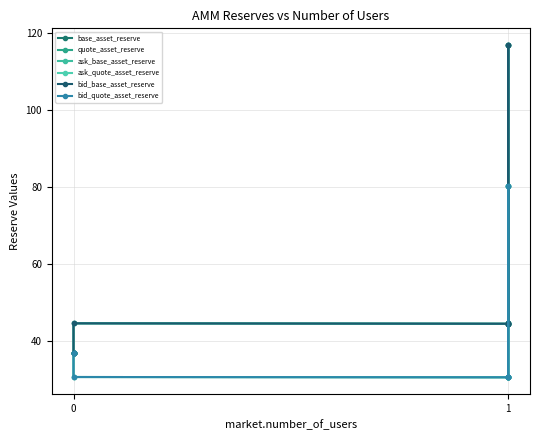

Reading left to right, list all the values displayed in this chart.

base_asset_reserve: 36.8	36.8	36.8	44.5	44.4	116.8	116.8	44.4	44.4	44.5	44.5
quote_asset_reserve: 36.8	36.8	36.8	30.5	30.5	80.2	80.2	30.5	30.5	30.5	30.5
ask_base_asset_reserve: 36.8	36.8	36.8	44.5	44.4	116.8	116.8	44.4	44.4	44.5	44.5
ask_quote_asset_reserve: 36.8	36.8	36.8	30.5	30.5	80.2	80.2	30.5	30.5	30.5	30.5
bid_base_asset_reserve: 36.8	36.8	36.8	44.5	44.4	116.8	116.8	44.4	44.4	44.5	44.5
bid_quote_asset_reserve: 36.8	36.8	36.8	30.5	30.5	80.2	80.2	30.5	30.5	30.5	30.5